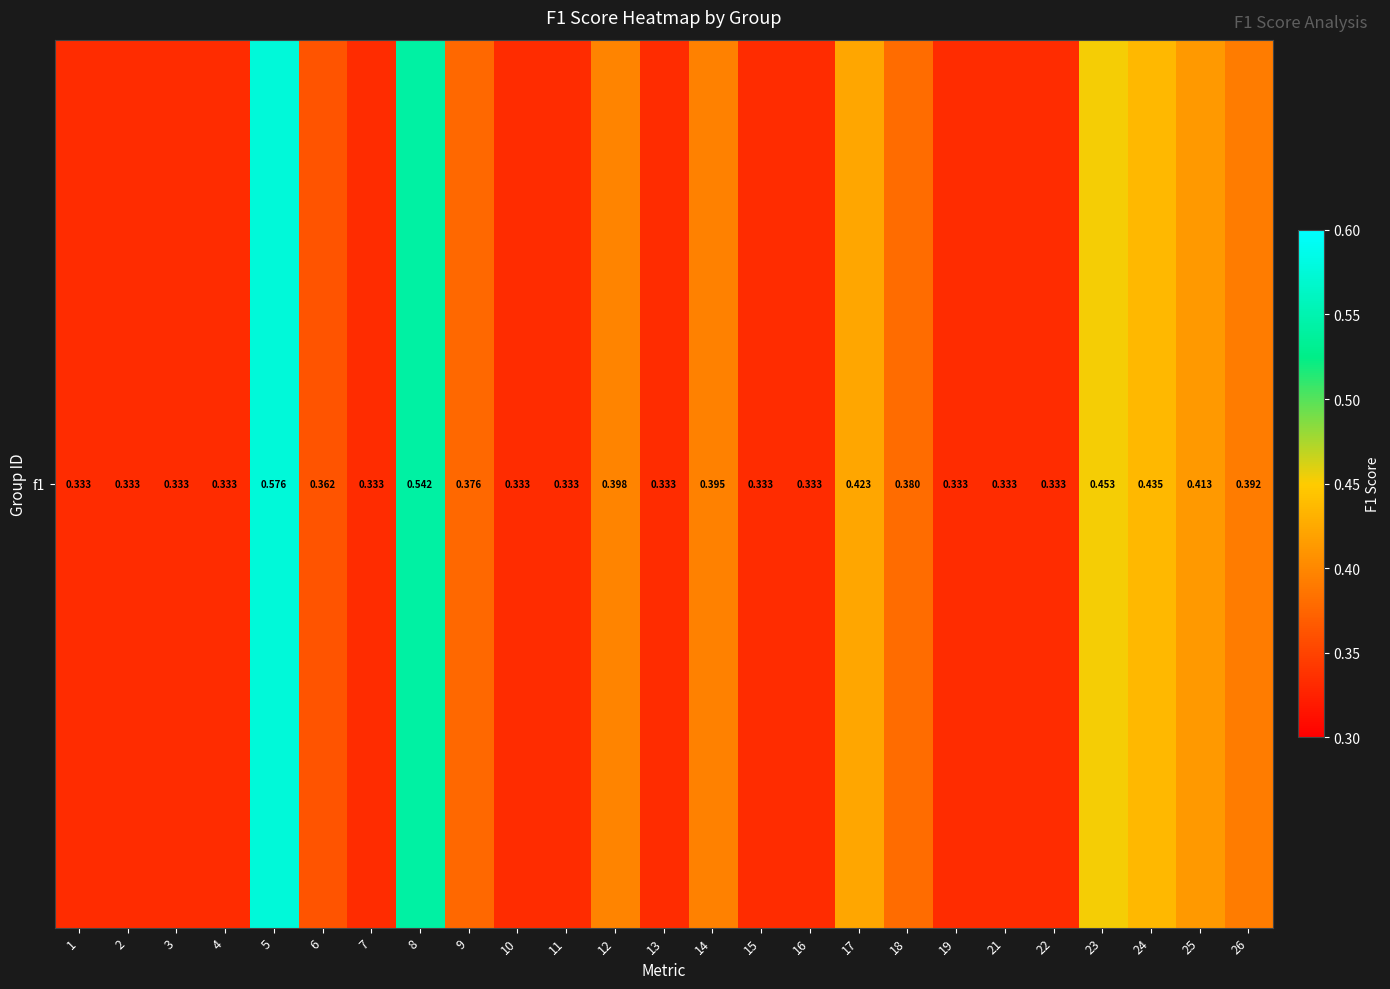

The value at 12 is 0.2. True or false?

False